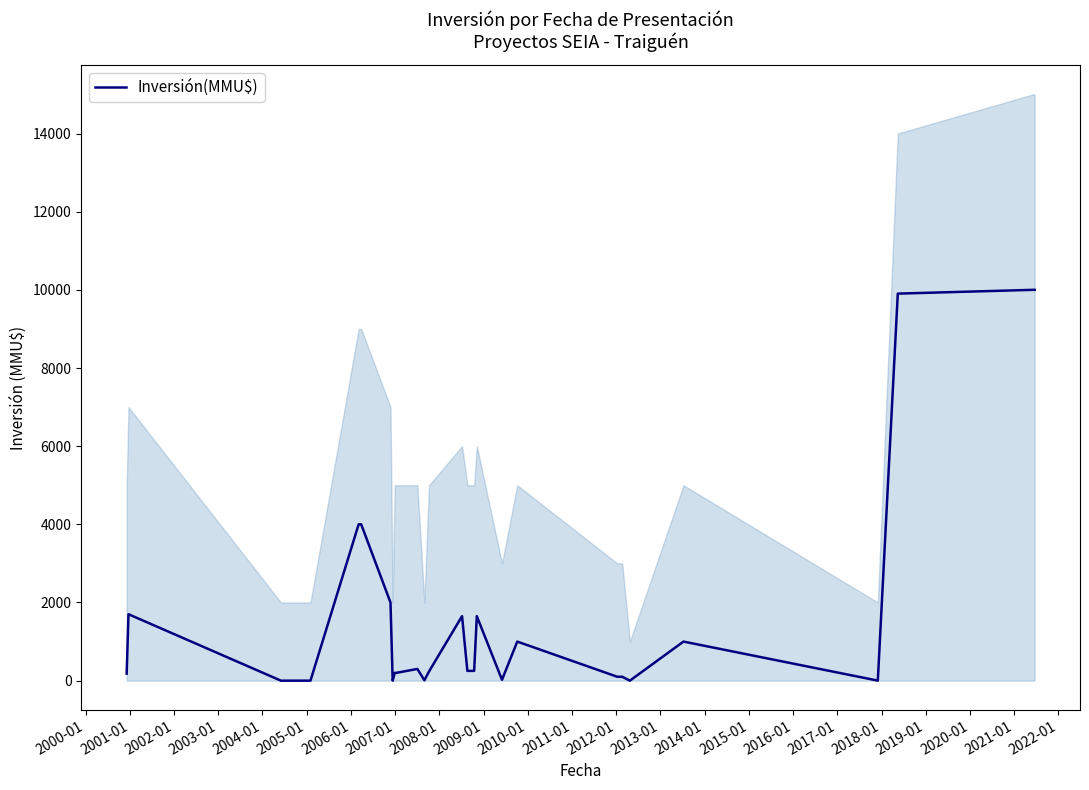

True or false: the data shows 310 at 2008-01.

False